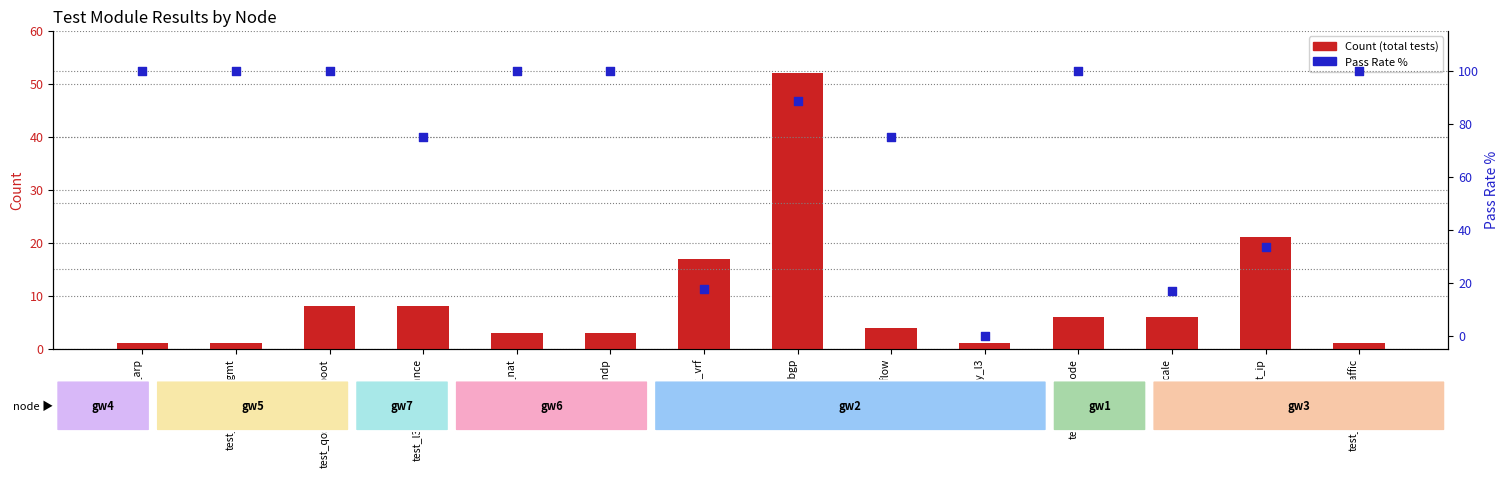

Is the value of Count at test_arp greater than the value of Pass Rate % at test_nat?

No